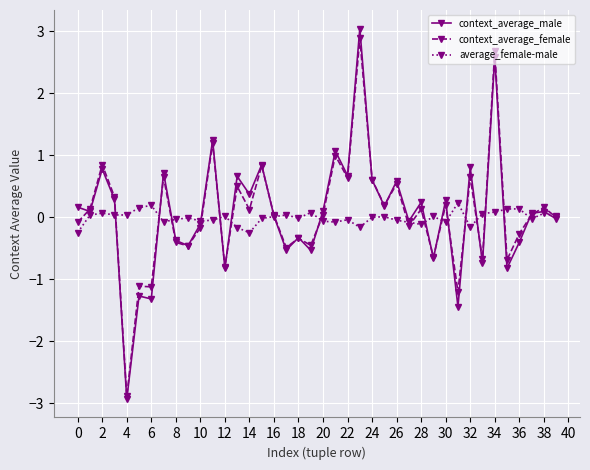

True or false: average_female-male has more than 1 points higher than both neighbors.

True